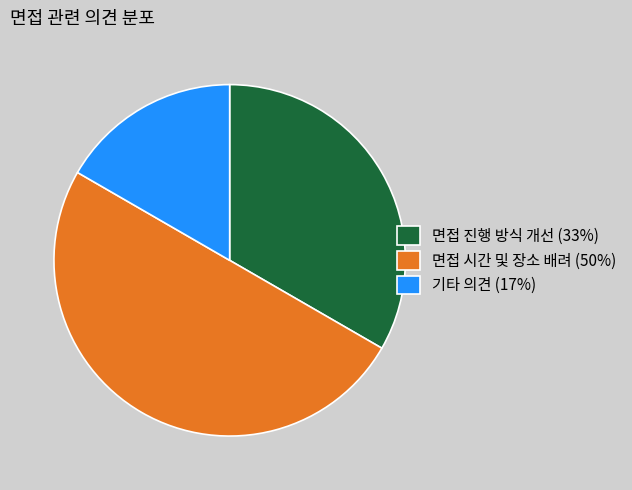

Which slice is the largest?

면접 시간 및 장소 배려